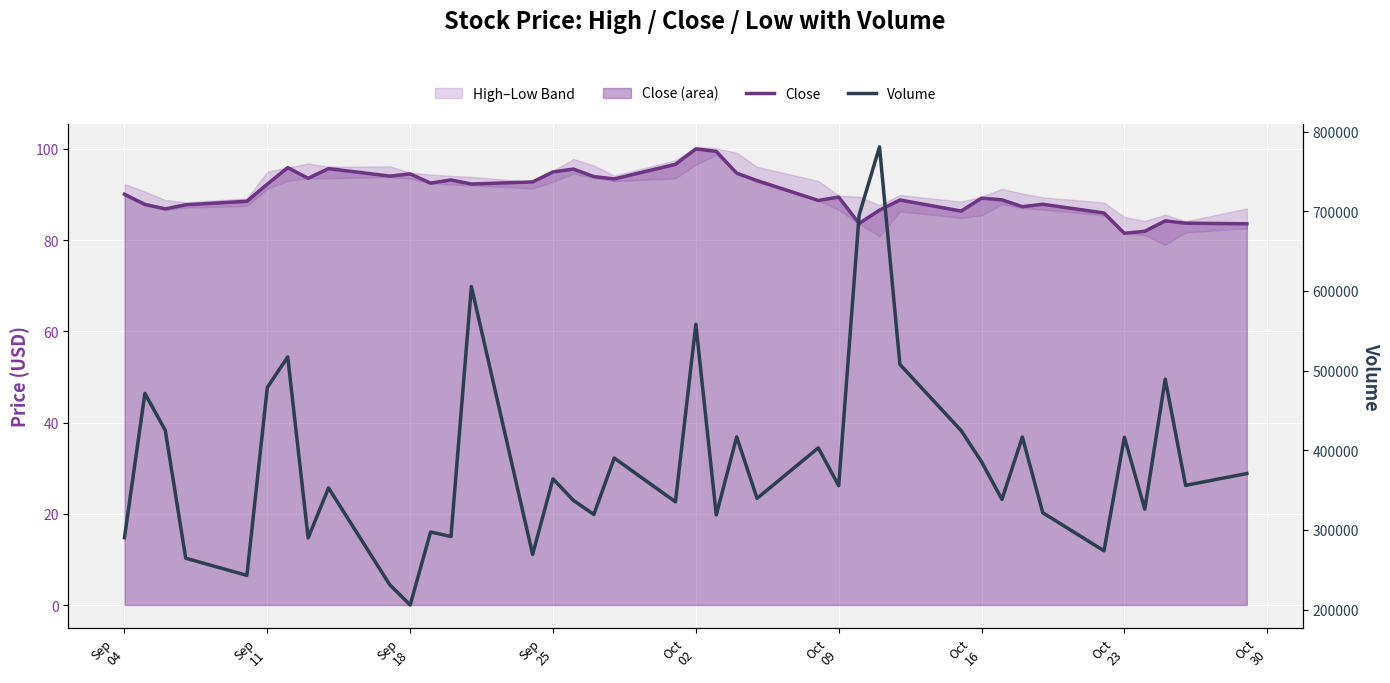

Is the value of Close at 21 greater than the value of Volume at 36?

No